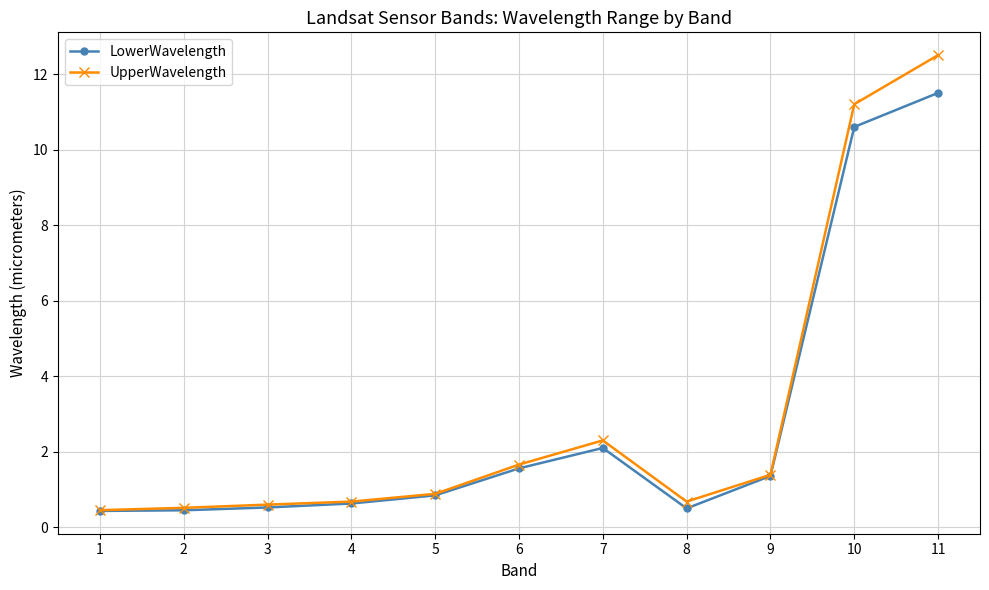

At which category does the chart reach its peak across all series?

11